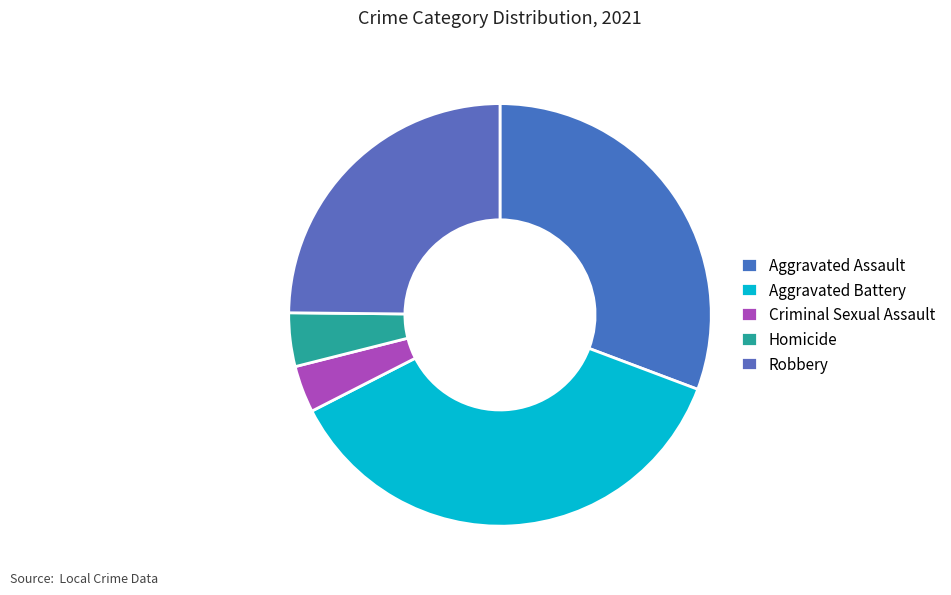

What percentage do Aggravated Assault and Criminal Sexual Assault together represent?

34.3%